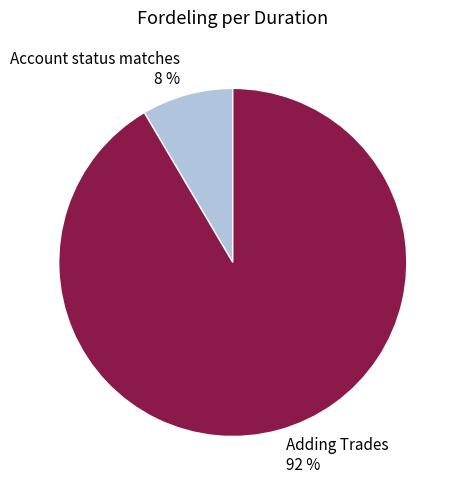

Combined, do Account status matches and Adding Trades account for over 50%?

Yes